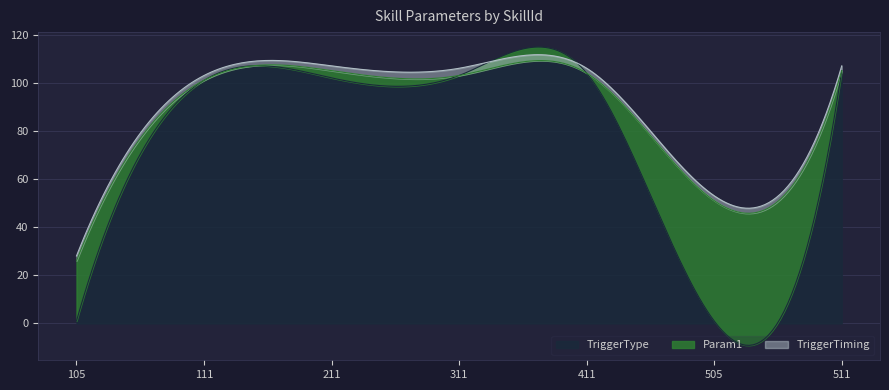

What are all the series names shown in the legend?

TriggerType, Param1, TriggerTiming